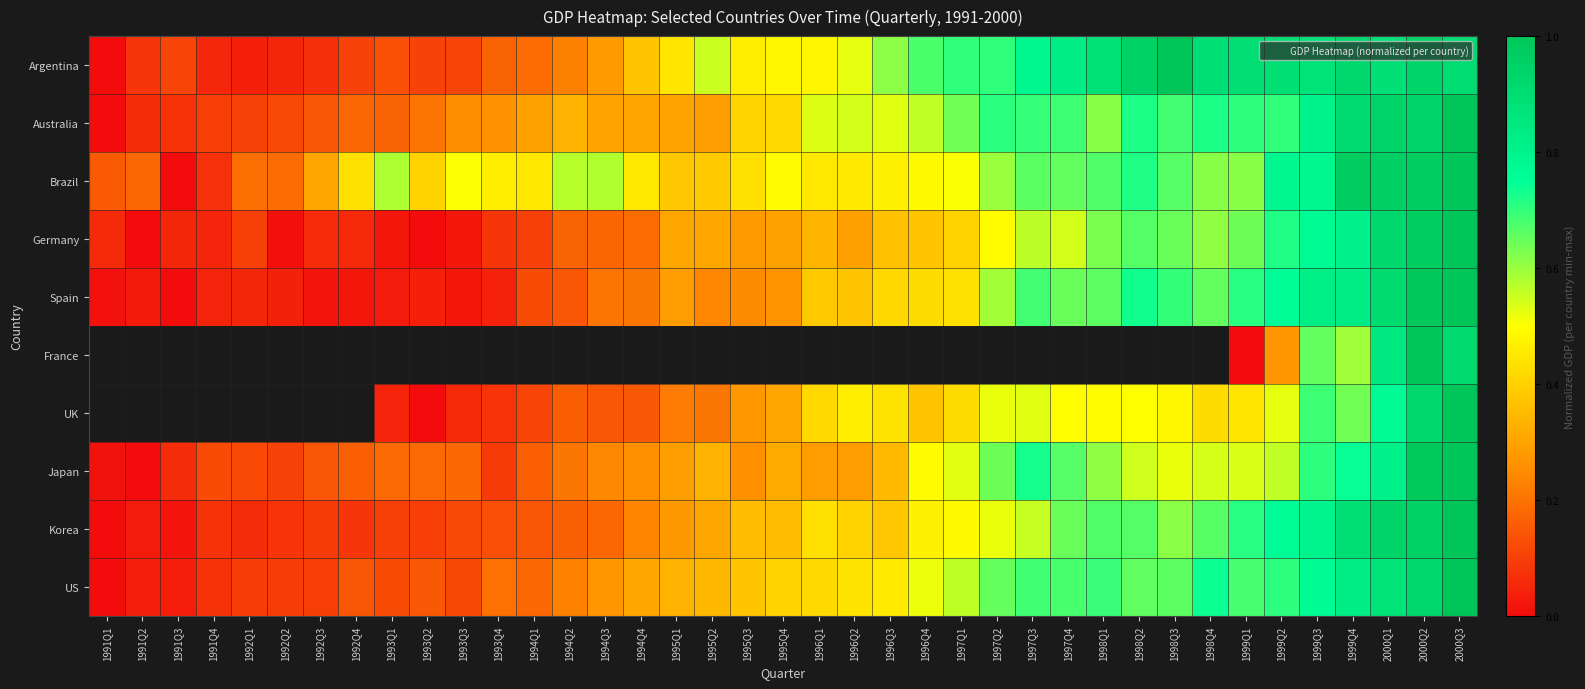

The value of Spain at 1993Q2 is 0.1. True or false?

False